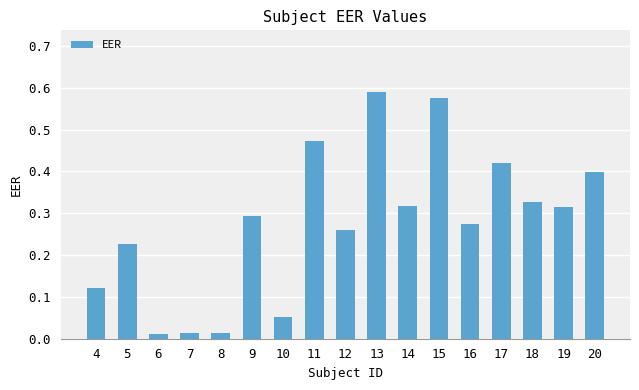

How many series are shown in this chart?

1